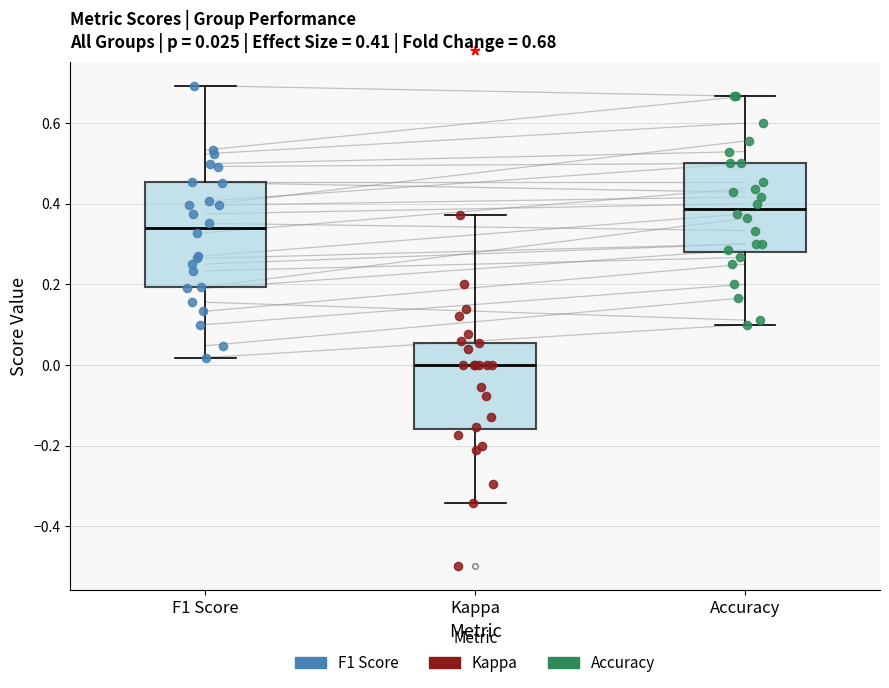

Which box is the tallest, from its lower edge to its upper edge?

F1 Score